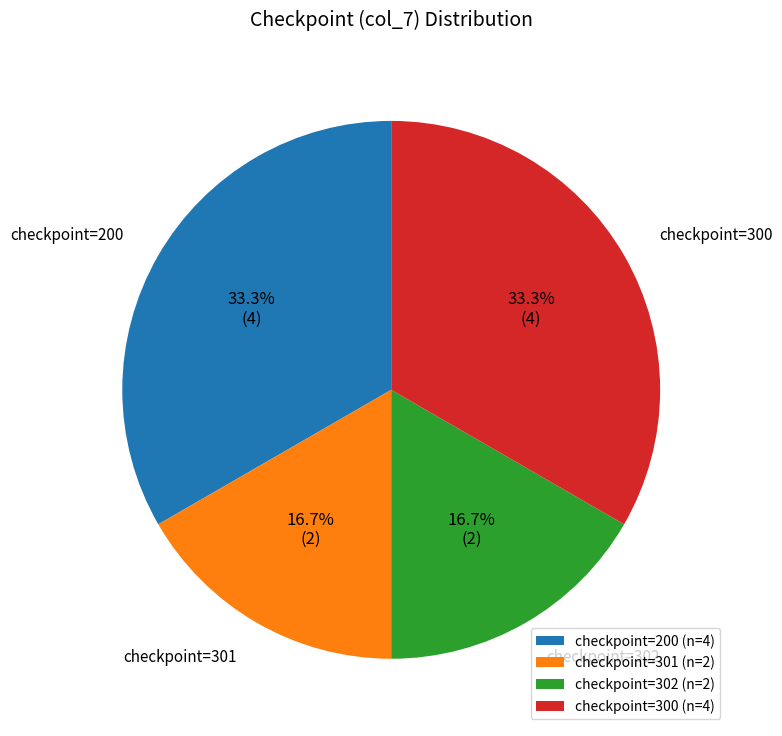

How many segments does this pie chart have?

4